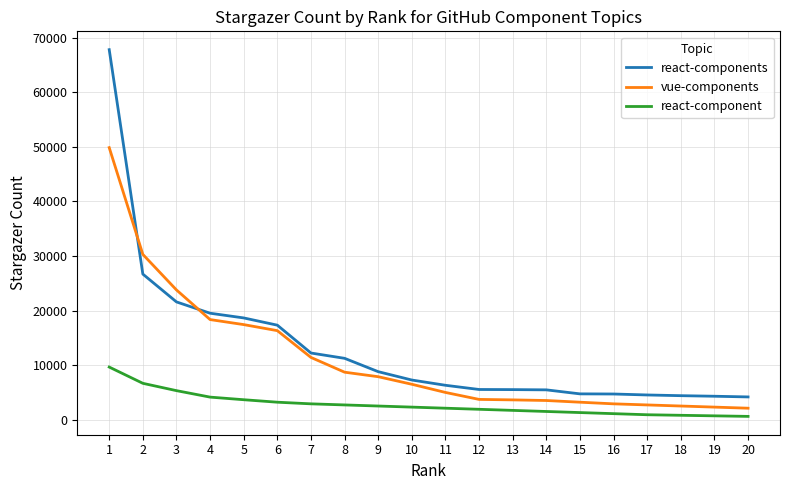

True or false: react-component has a value of 6662 at 2.

True